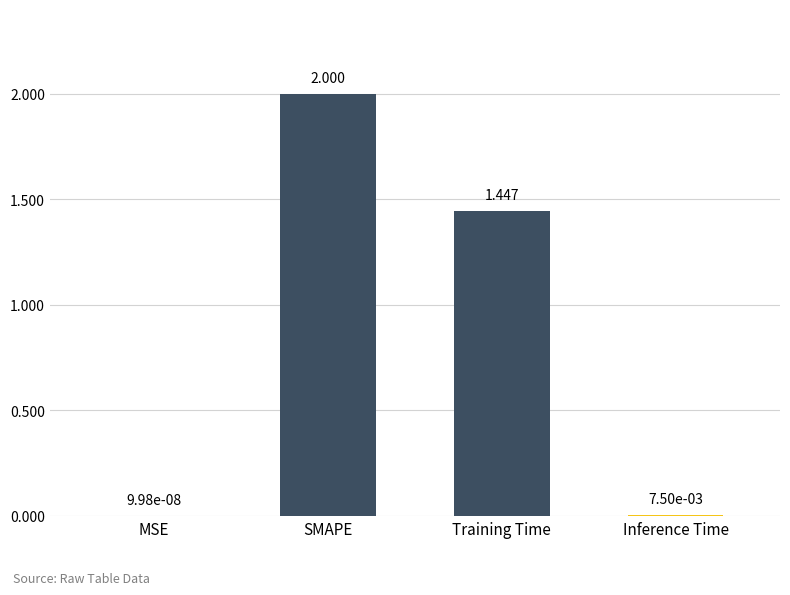

Between SMAPE and MSE, which is larger?

SMAPE